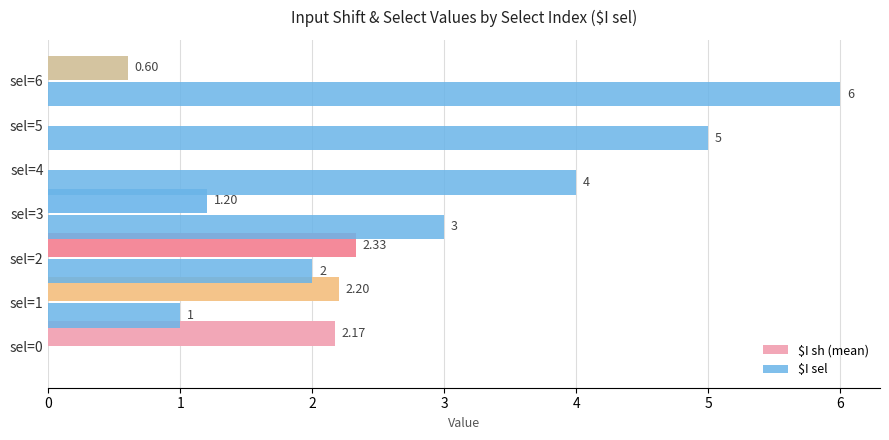

At which label is $I sel closest to 3?

sel=3